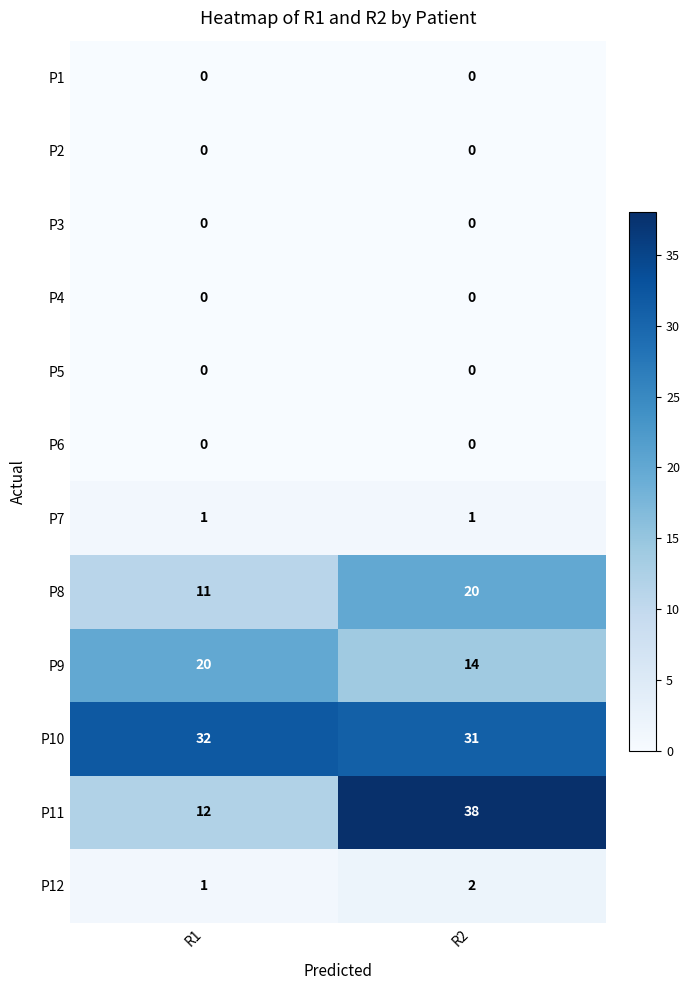

What is the greatest value displayed?

38